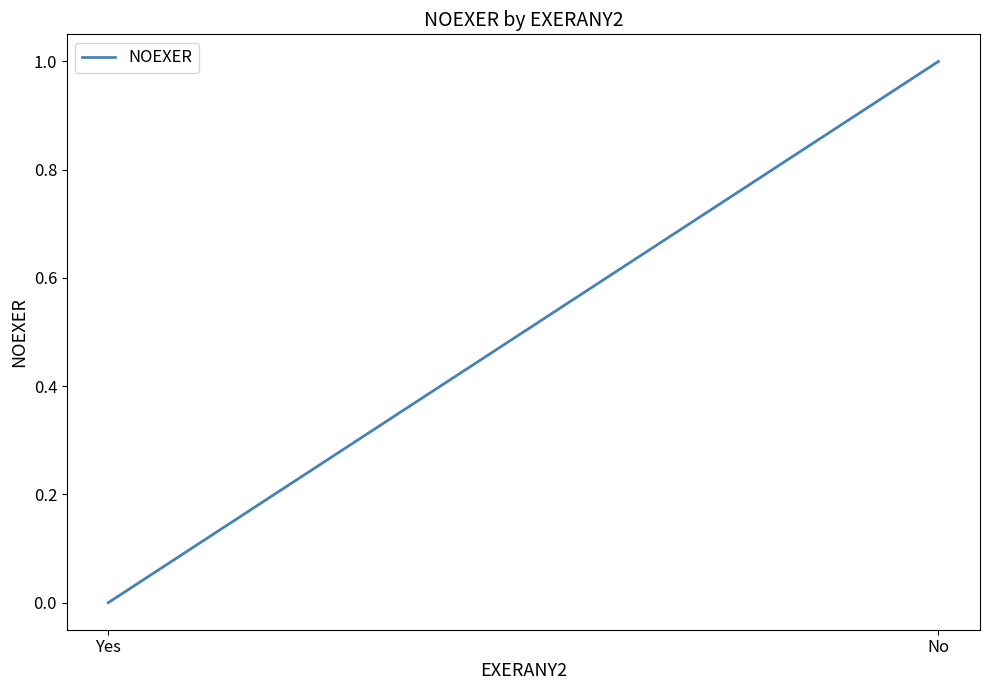

Rank the categories by value from lowest to highest.

Yes, No